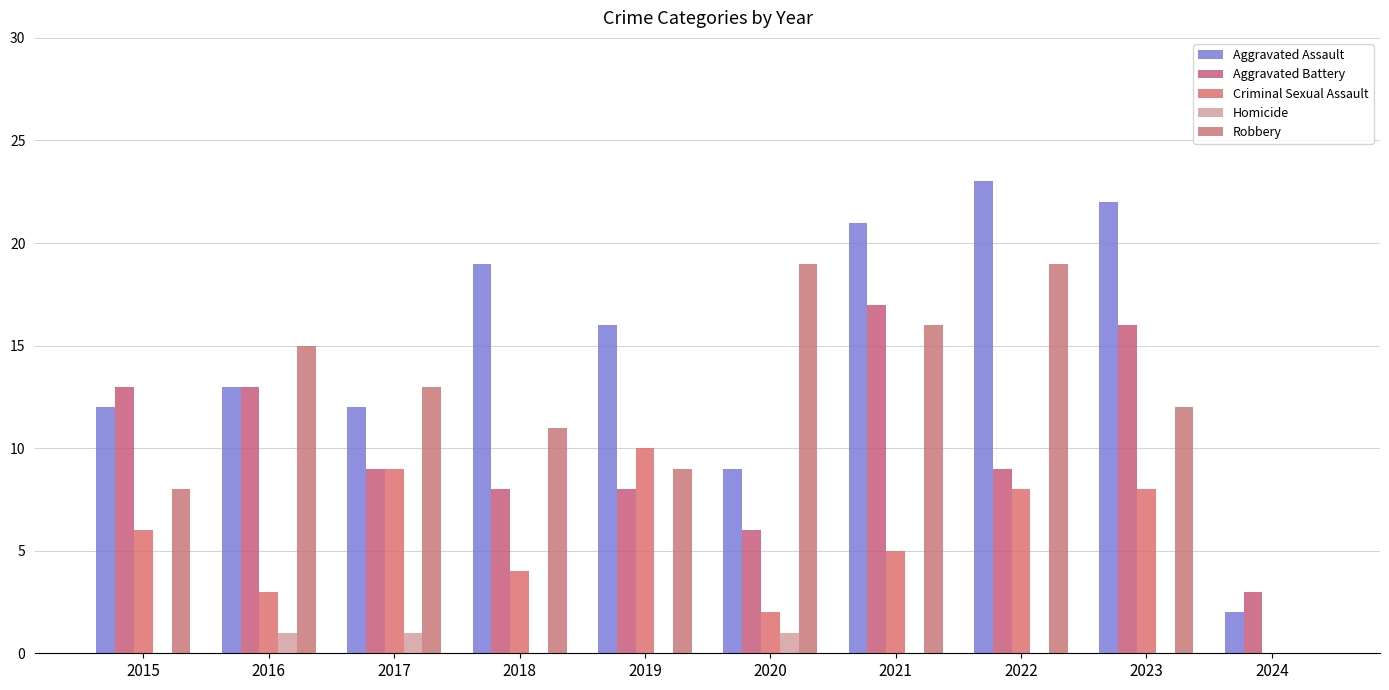

Reading right to left, list all the values displayed in this chart.

Aggravated Assault: 2024=2	2023=22	2022=23	2021=21	2020=9	2019=16	2018=19	2017=12	2016=13	2015=12
Aggravated Battery: 2024=3	2023=16	2022=9	2021=17	2020=6	2019=8	2018=8	2017=9	2016=13	2015=13
Criminal Sexual Assault: 2024=0	2023=8	2022=8	2021=5	2020=2	2019=10	2018=4	2017=9	2016=3	2015=6
Homicide: 2024=0	2023=0	2022=0	2021=0	2020=1	2019=0	2018=0	2017=1	2016=1	2015=0
Robbery: 2024=0	2023=12	2022=19	2021=16	2020=19	2019=9	2018=11	2017=13	2016=15	2015=8